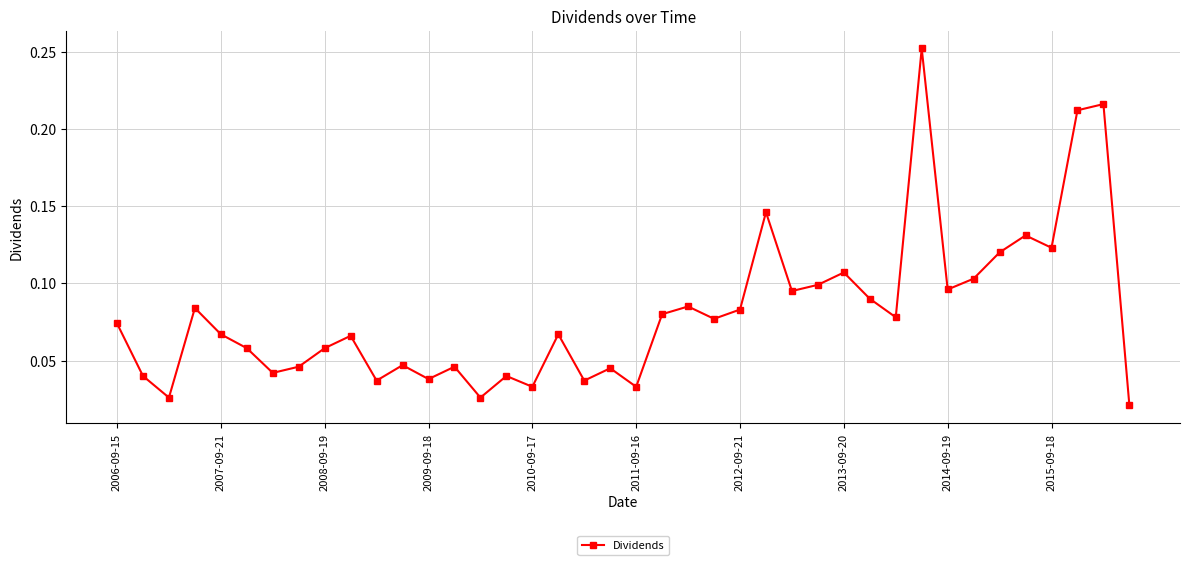

True or false: there are more than 0 points higher than both neighbors.

True